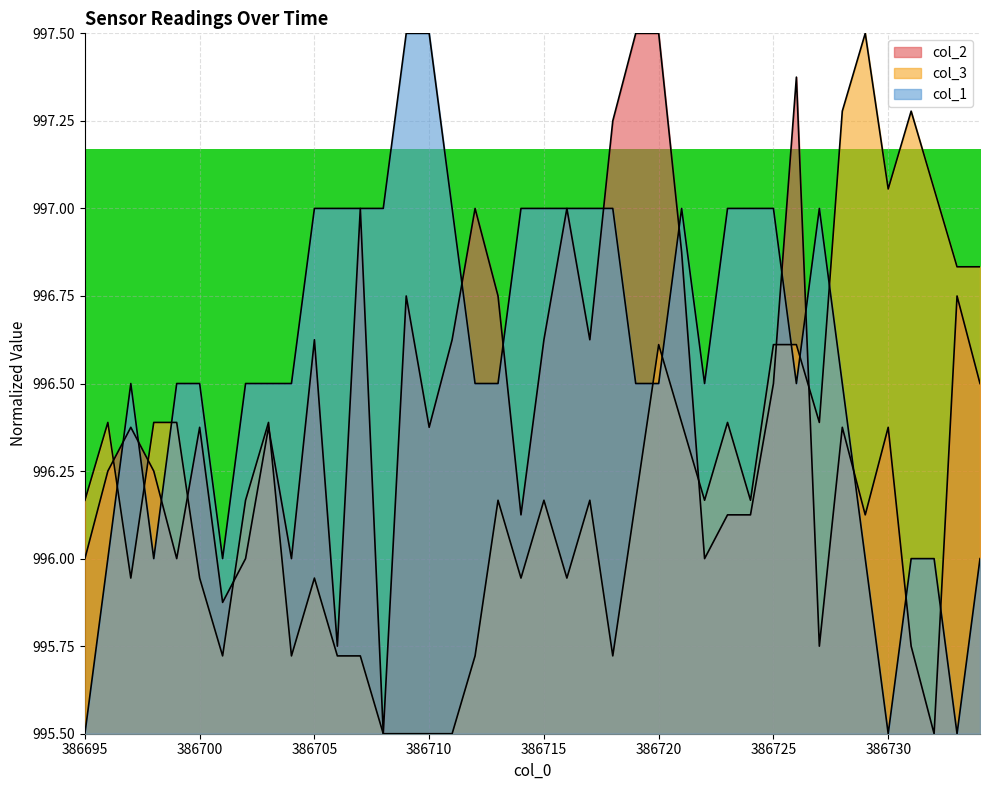

What is the spread (max minus min) of values at 386703?

0.1